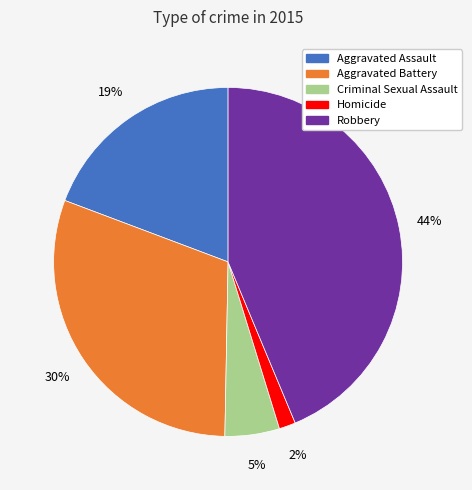

What percentage is the Homicide slice, to the nearest percent?

2%